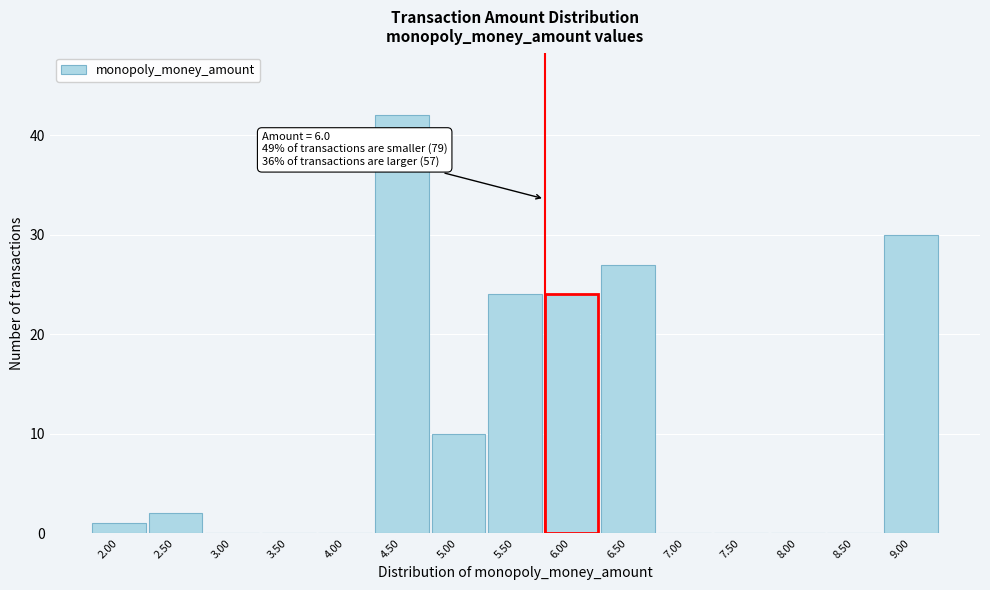

Reading left to right, what are all the values shown in this chart?

2.00=1	2.50=2	3.00=0	3.50=0	4.00=0	4.50=42	5.00=10	5.50=24	6.00=24	6.50=27	7.00=0	7.50=0	8.00=0	8.50=0	9.00=30